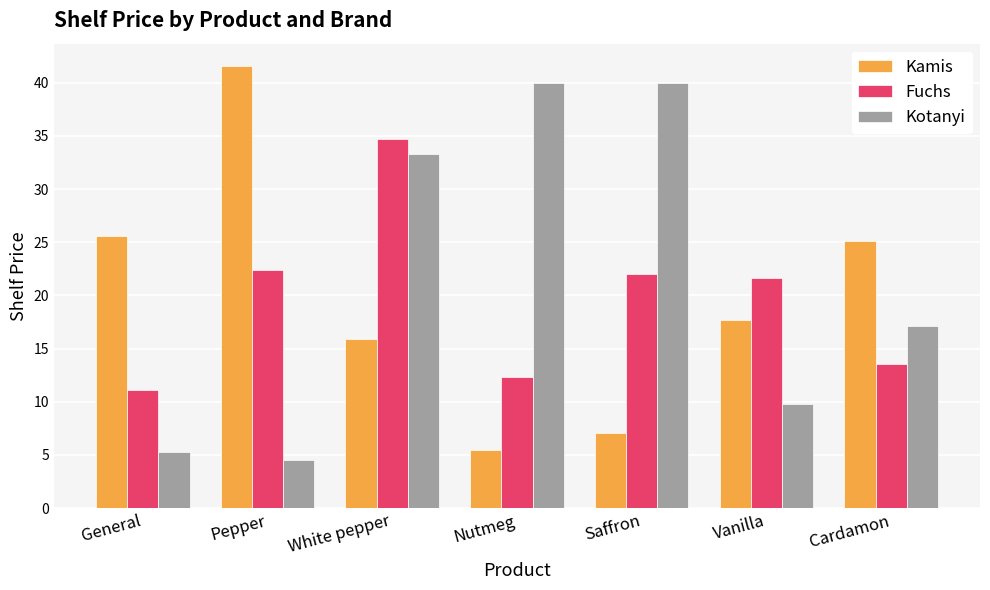

What are all the series names shown in the legend?

Kamis, Fuchs, Kotanyi